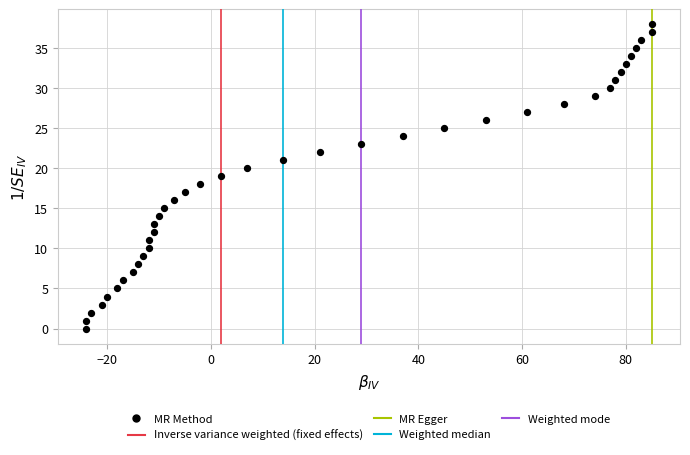

What is the range of X values (max minus min)?

109